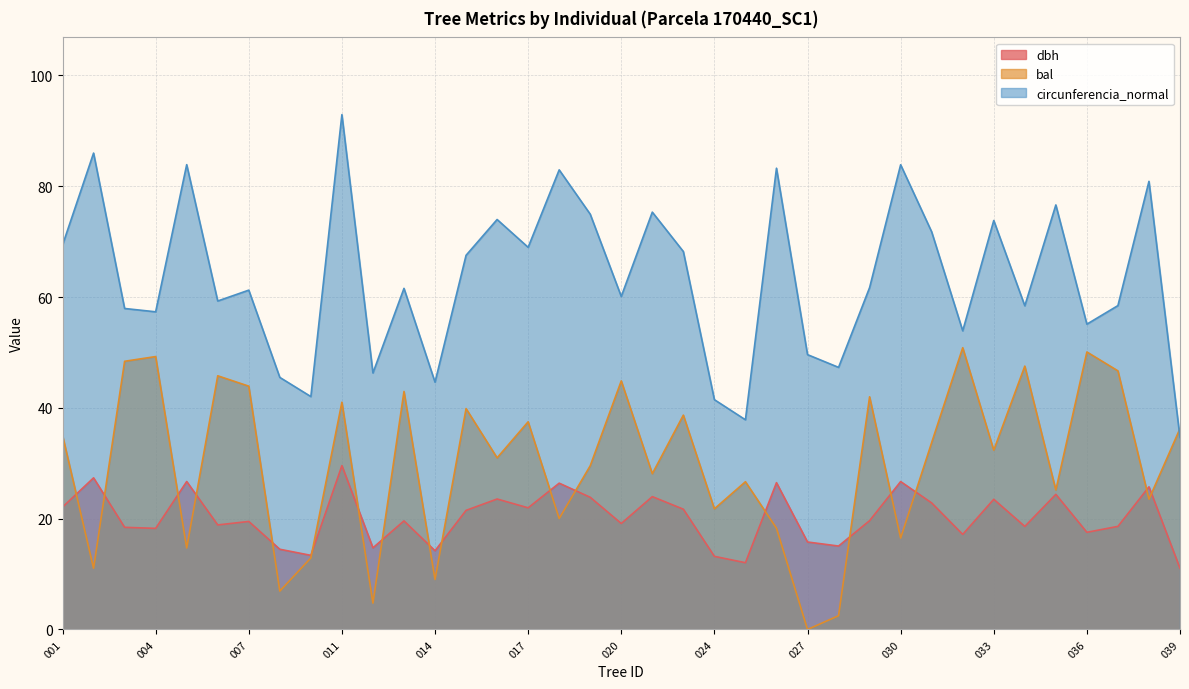

What is the spread (max minus min) of values at 170440005?

69.2